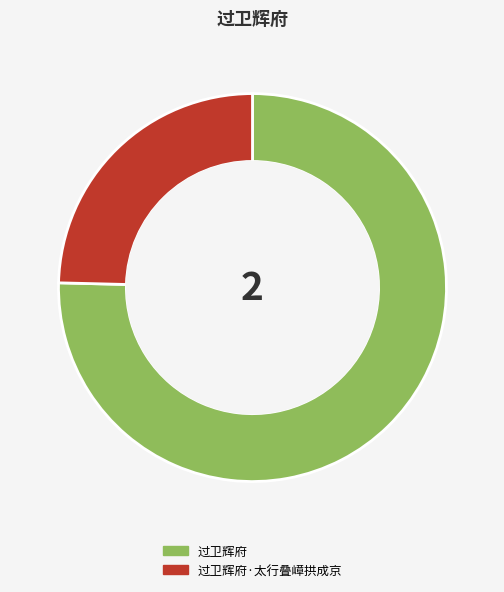

Which category has the biggest portion of the pie?

过卫辉府